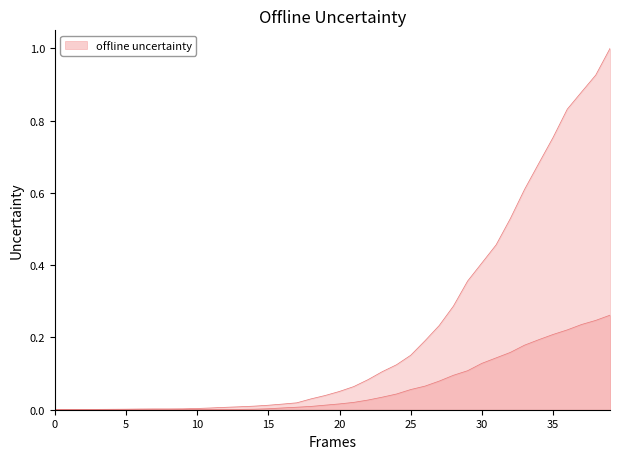

The value at 38 is 0.2. True or false?

True